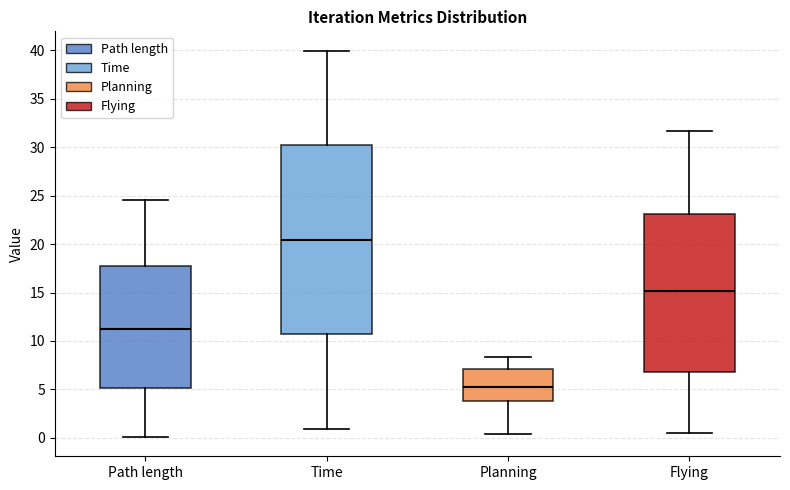

Which box is the tallest, from its lower edge to its upper edge?

Time